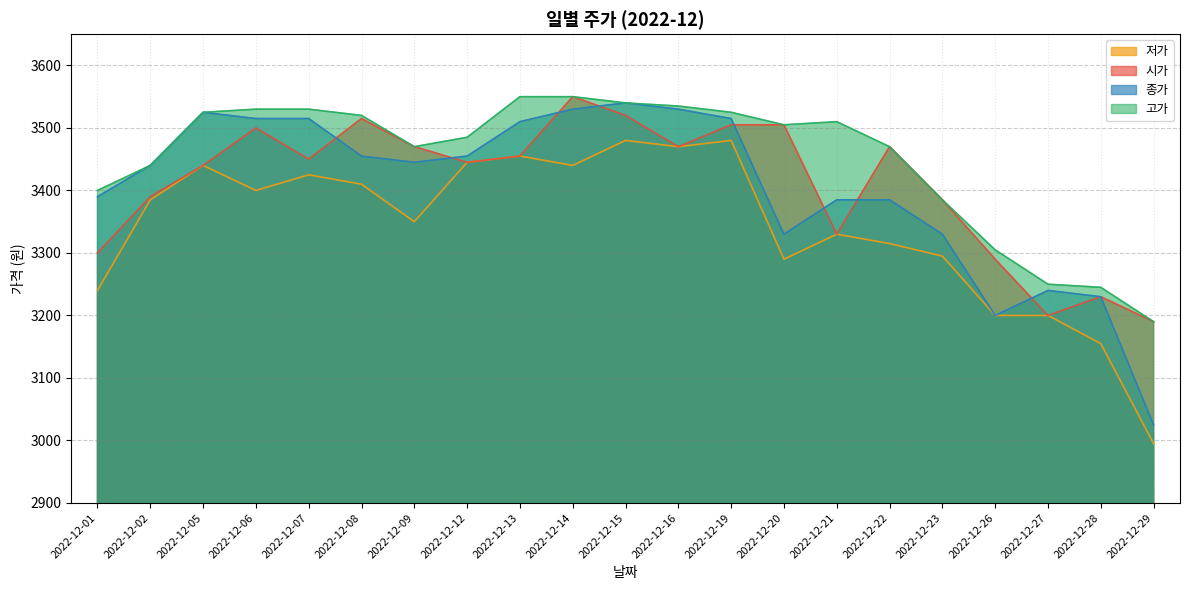

Where does the 종가 series first go above 3445?

2022-12-05